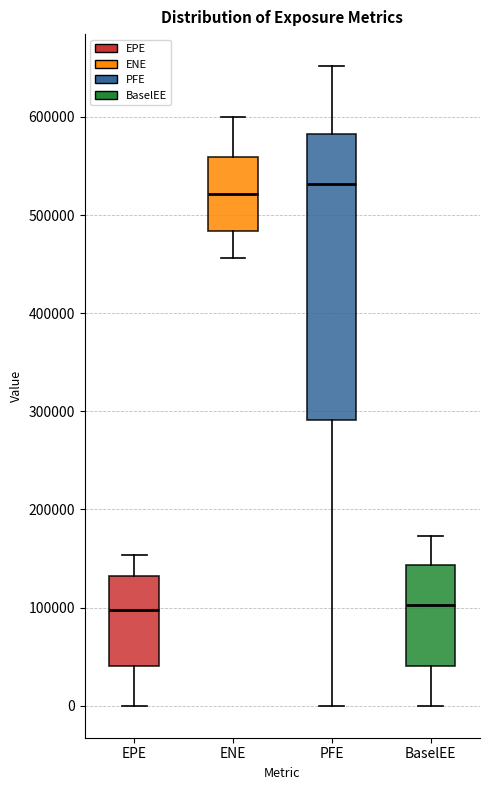

Reading left to right, transcribe this box plot: for each box, give where its median line is, the range the box spans, and where its two whiskers end, as read against the y-axis. The values are not printed on the chart, so give them approximately, as read against the axis.

EPE: median 100000, box 40000 to 130000, whiskers 0 to 150000
ENE: median 520000, box 480000 to 560000, whiskers 460000 to 600000
PFE: median 530000, box 290000 to 580000, whiskers 0 to 650000
BaselEE: median 100000, box 40000 to 140000, whiskers 0 to 170000